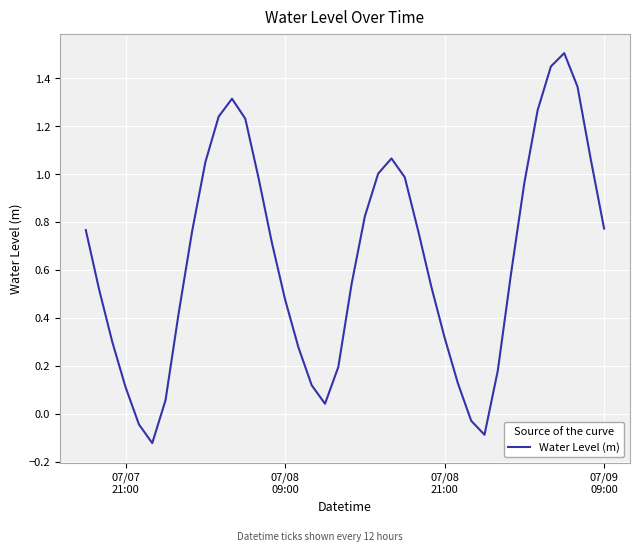

What is the maximum value shown in the chart?

1.5